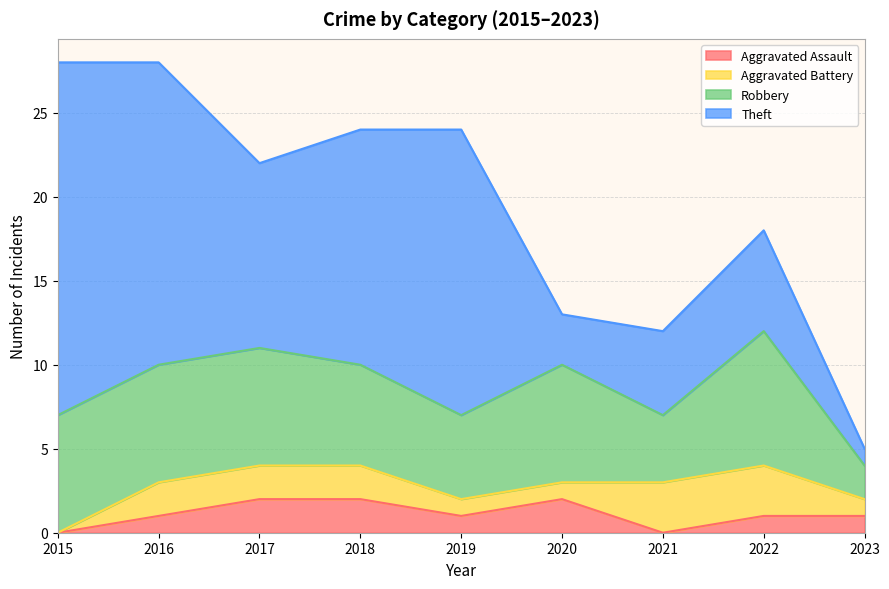

Does the chart have visible grid lines?

Yes